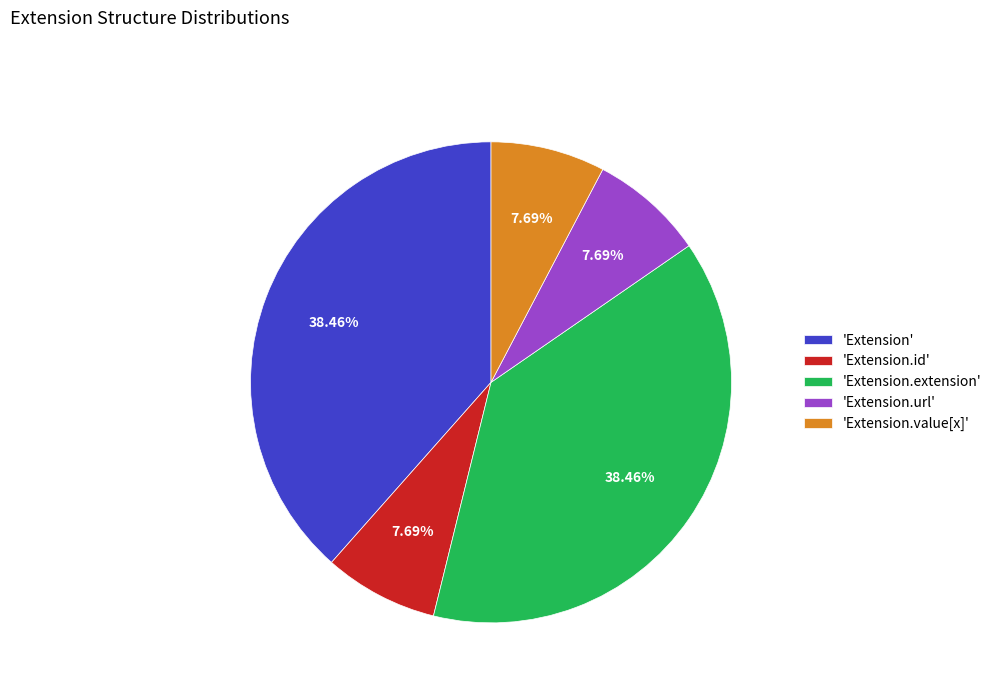

Is the sum of 'Extension.url' and 'Extension' greater than half?

No